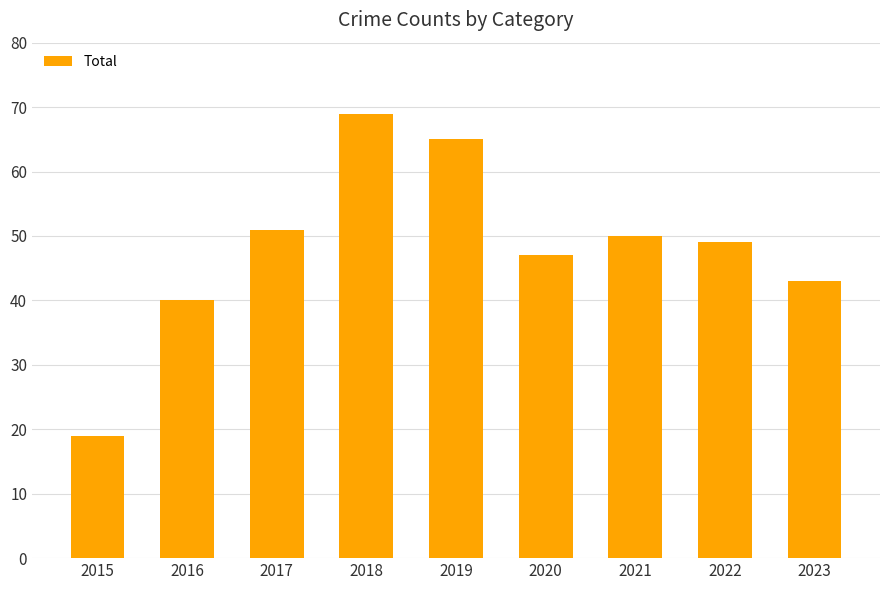

What is the average value?

48